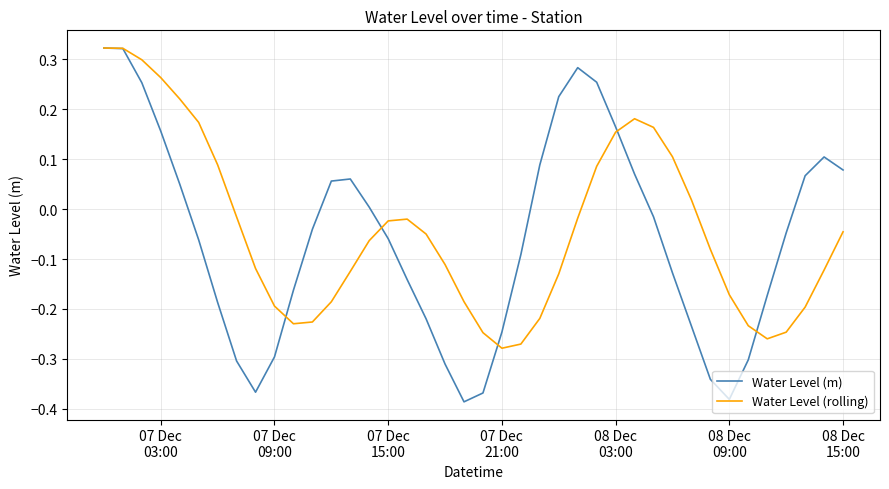

What are all the series names shown in the legend?

Water Level (m), Water Level (rolling)